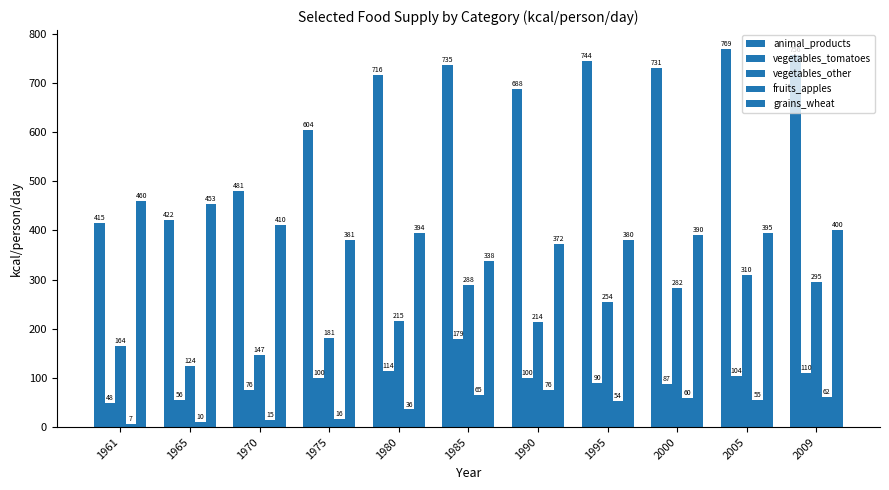

Are the bars grouped side by side (vs. stacked)?

Yes